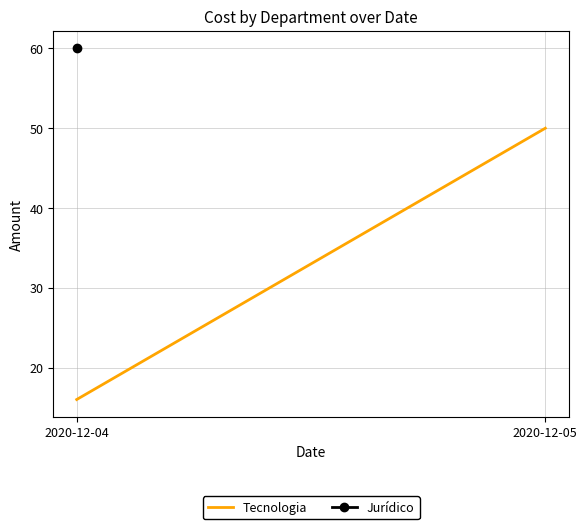

What is the difference between the maximum and minimum values?

34.0